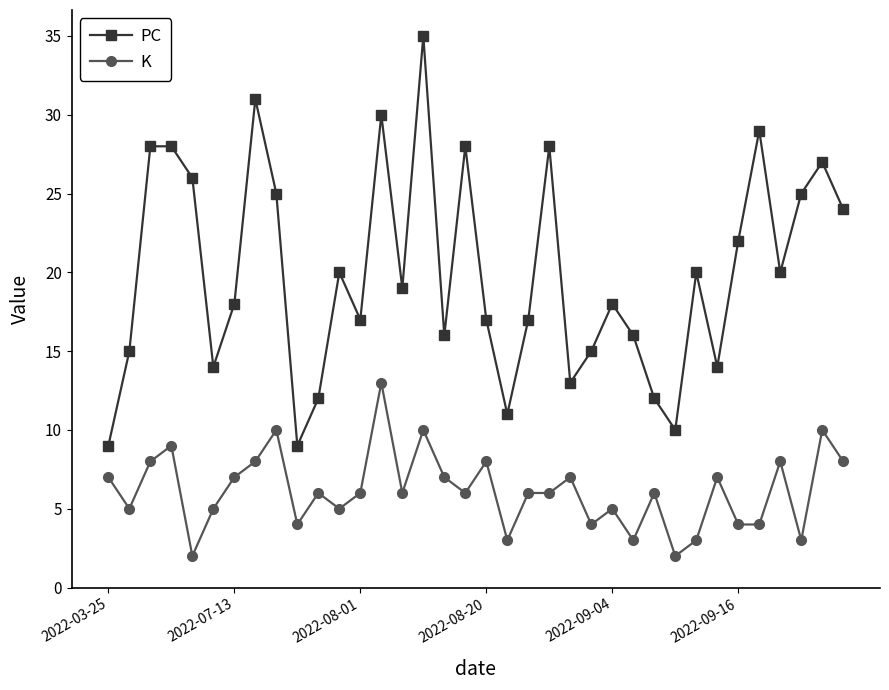

Which series has the largest total across all categories?

PC